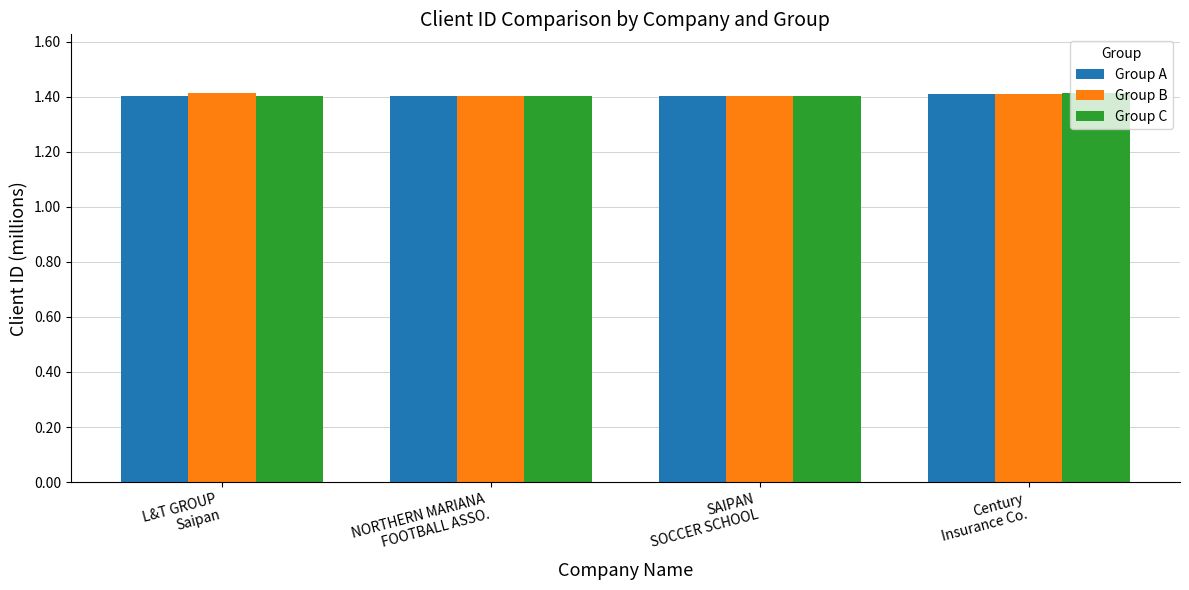

What is the approximate value of Group C at Century
Insurance Co.?

1.4